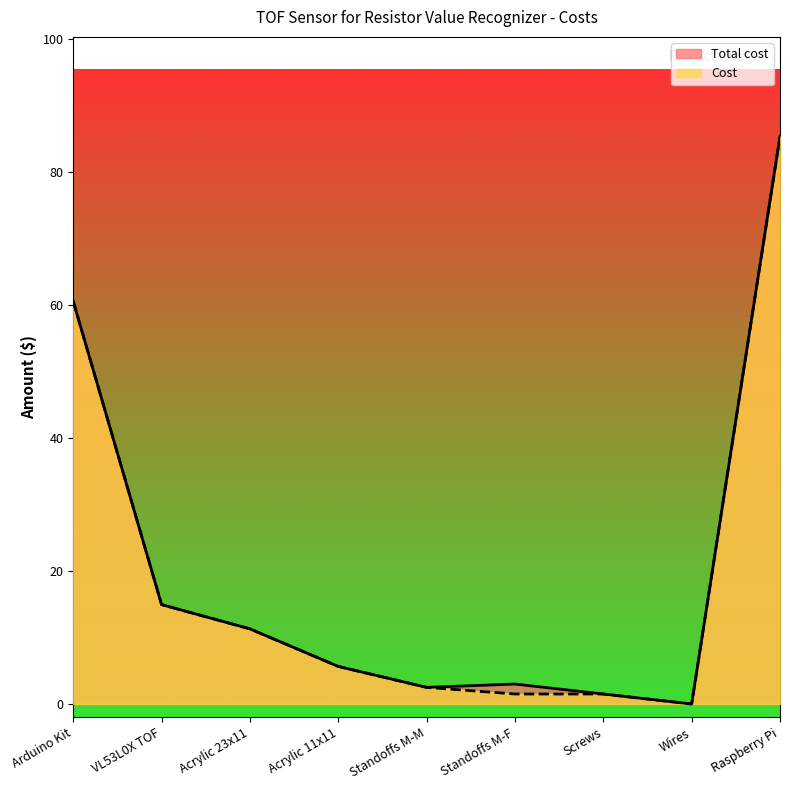

At which category is the sum across all series the highest?

Raspberry Pi